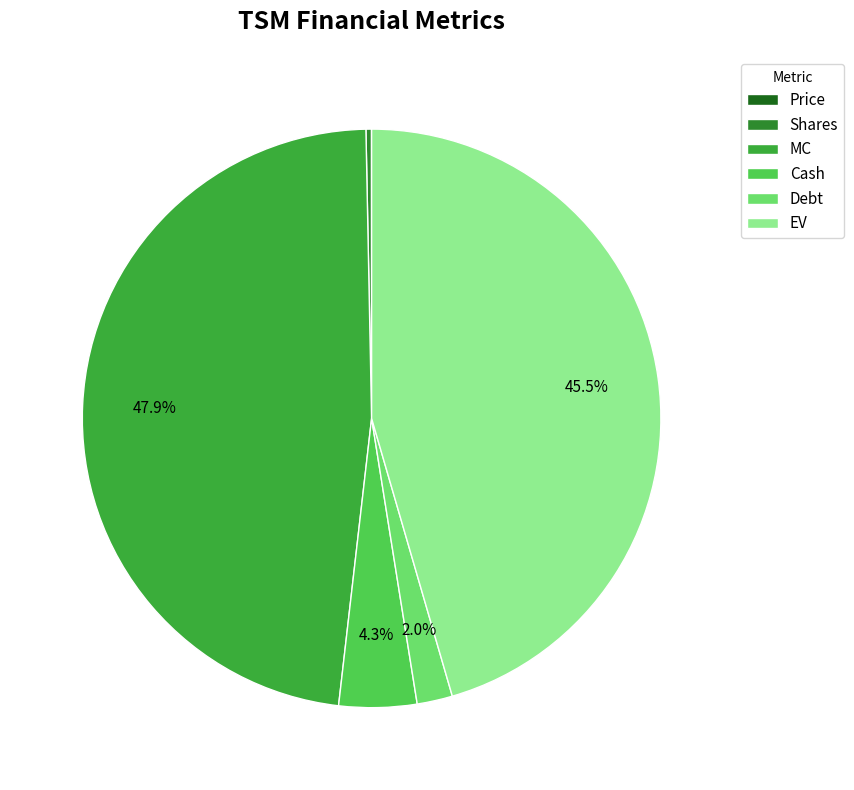

Which has a higher value, Shares or EV?

EV